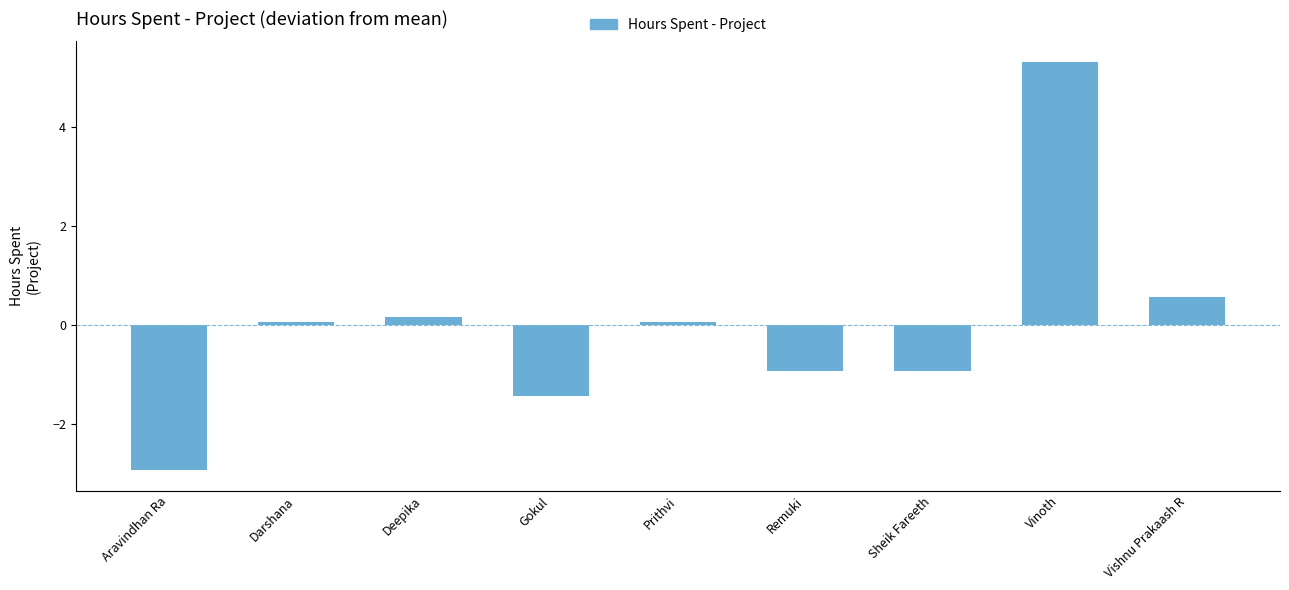

Are the bars horizontal?

No